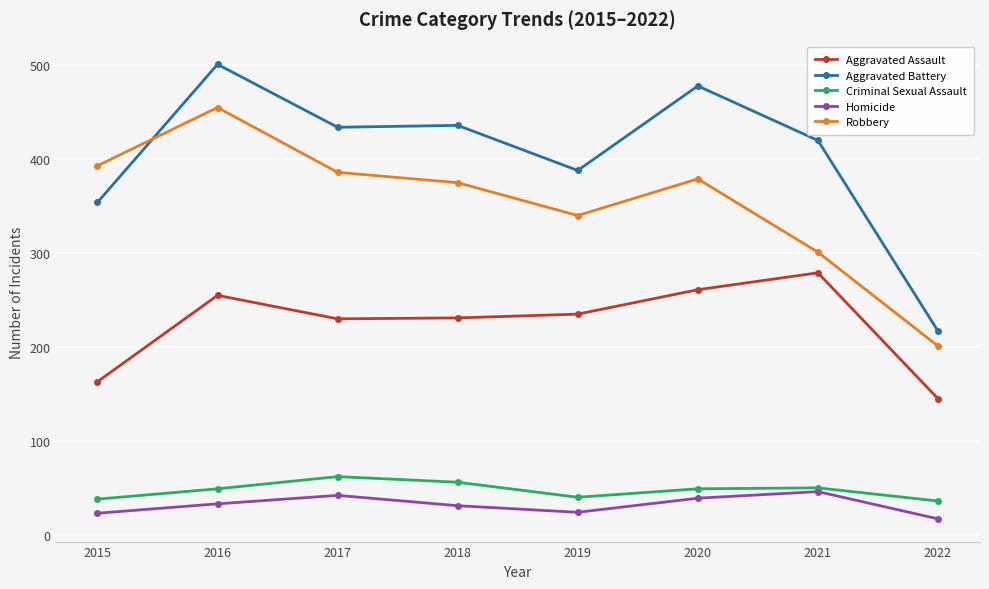

True or false: Aggravated Assault and Aggravated Battery intersect in this chart.

False